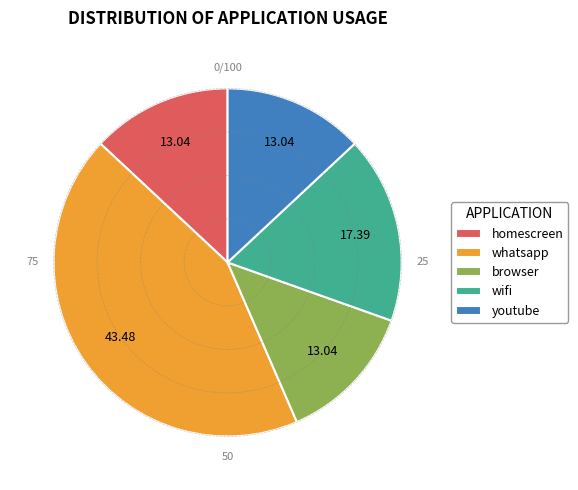

Does whatsapp account for over 50% of the chart?

No